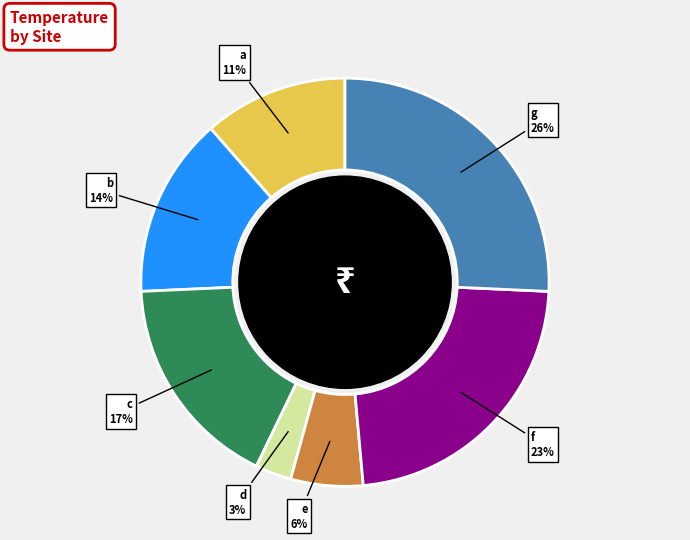

Is there any slice that represents more than half of the pie?

No